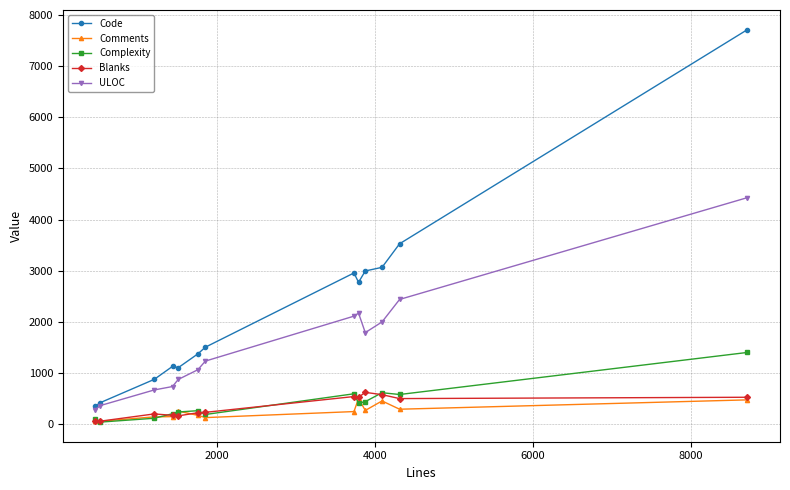

What is the value of the Comments point at the 2nd from the left?

54